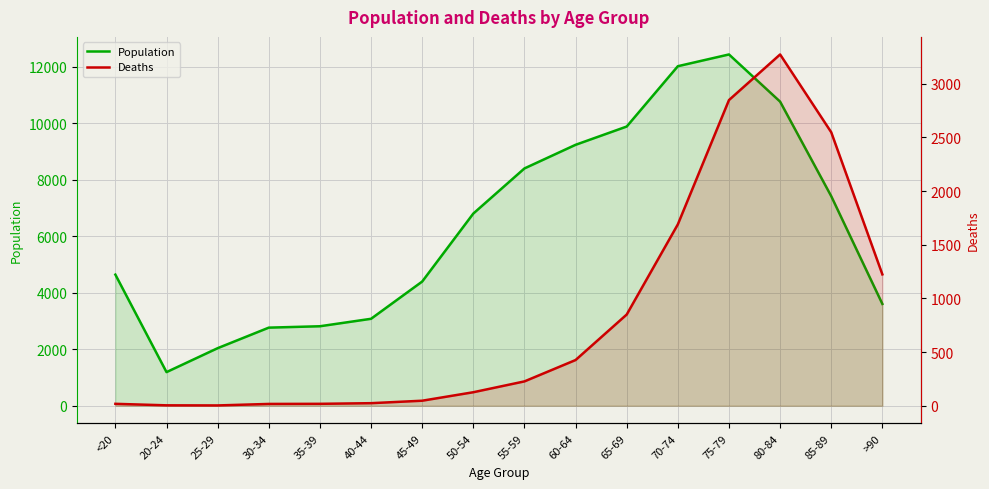

Is the value of Population at 40-44 greater than the value of Deaths at 60-64?

Yes